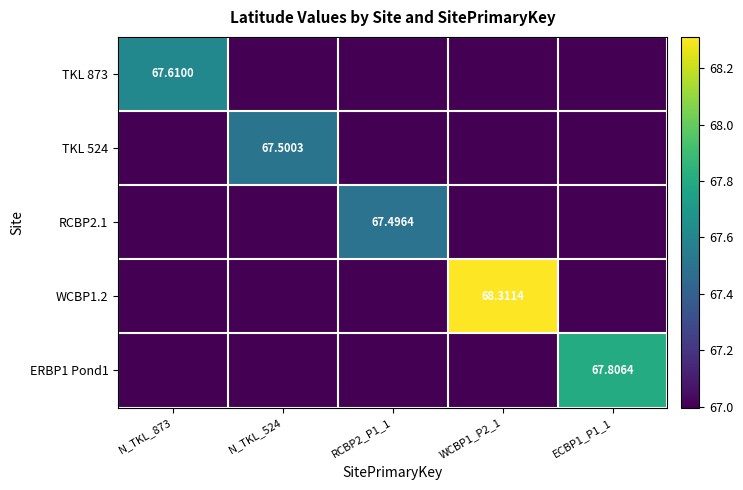

What is the sum of the TKL 524 values at RCBP2_P1_1 and N_TKL_873?

134.0